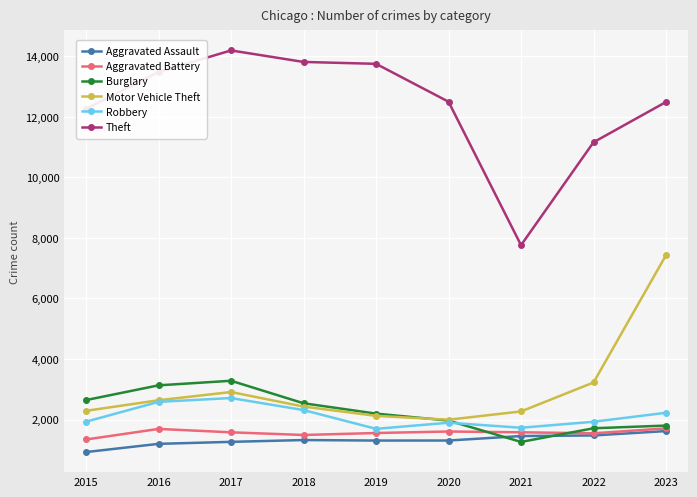

What is the minimum value shown in the chart?

925